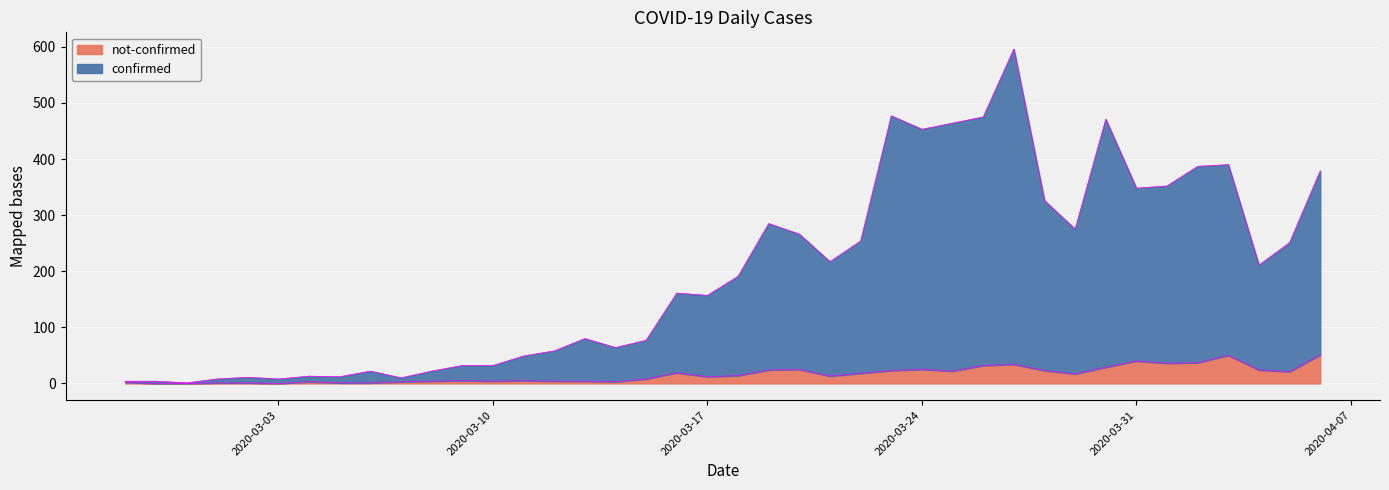

What are all the series names shown in the legend?

not-confirmed, confirmed